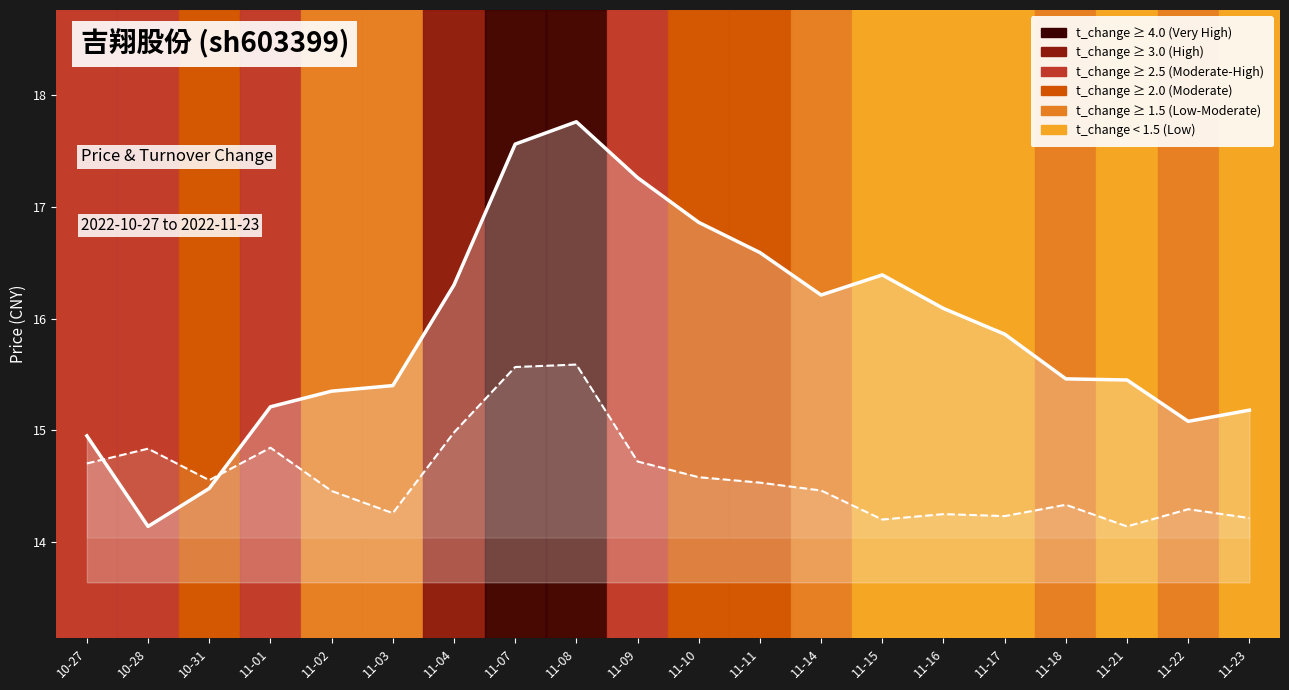

Which series has the widest spread of values?

price